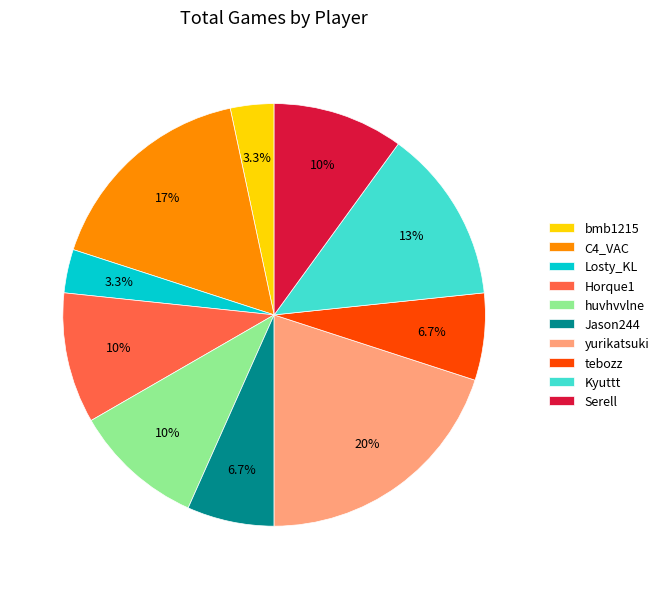

Is it true that Losty_KL is 3% of the pie?

True